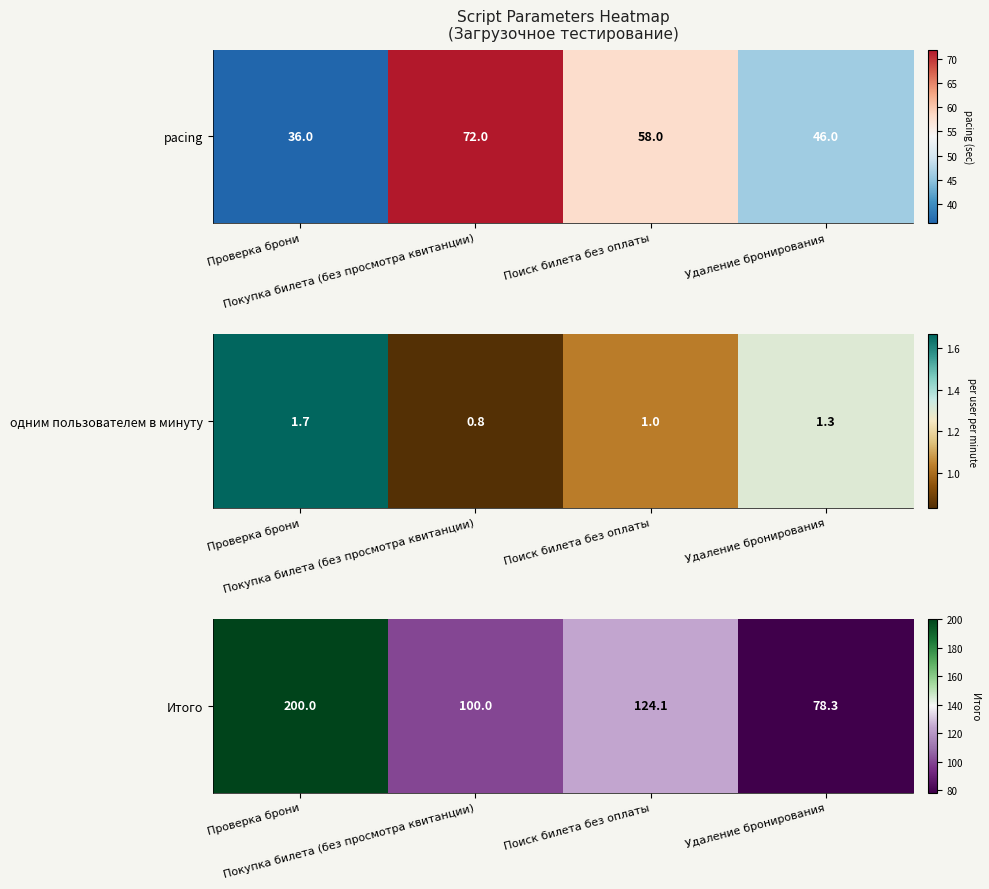

List the labels in order of value, smallest first.

Удаление бронирования, Покупка билета (без просмотра квитанции), Поиск билета без оплаты, Проверка брони